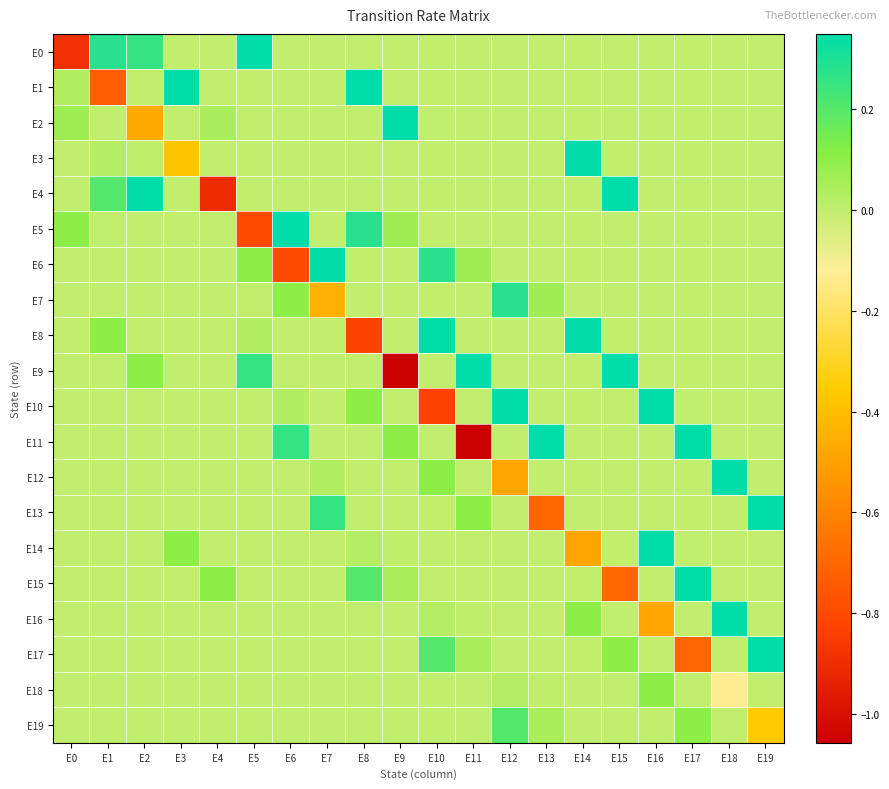

What is the maximum value shown in the chart?

0.3